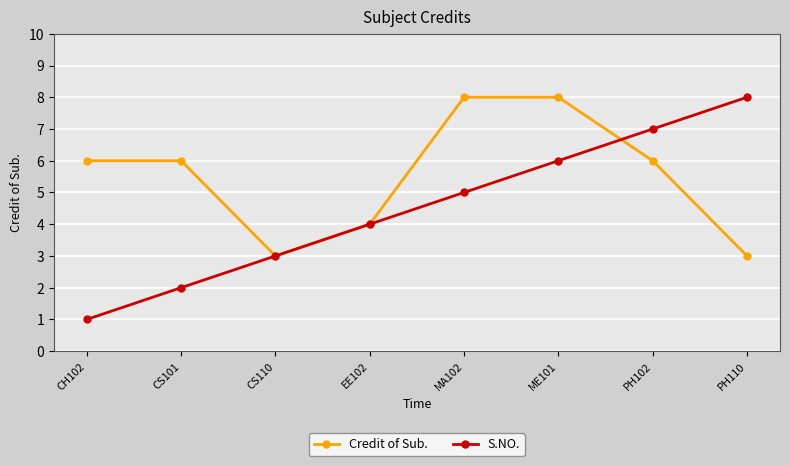

What is the lowest value of the Credit of Sub. series?

3